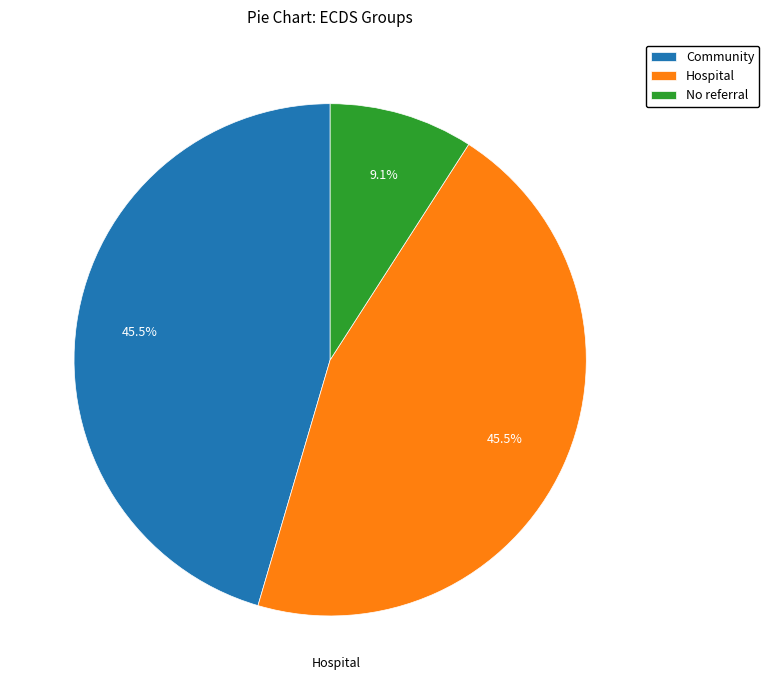

Which has a higher value, Hospital or No referral?

Hospital